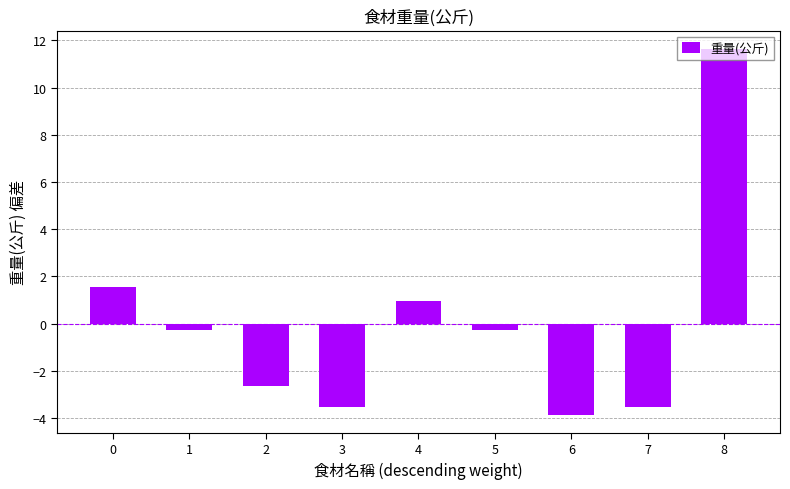

Which label corresponds to the largest value in the chart?

8